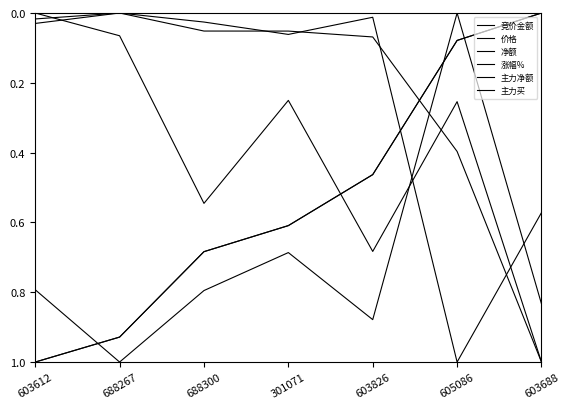

True or false: 涨幅% has more than 2 interior local peaks.

False